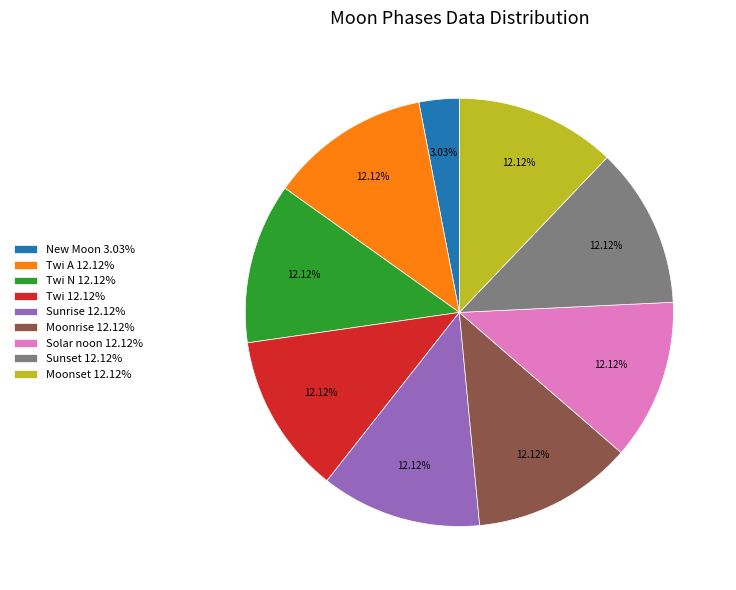

To the nearest percent, what is the difference between the largest and smallest slice percentages?

9%